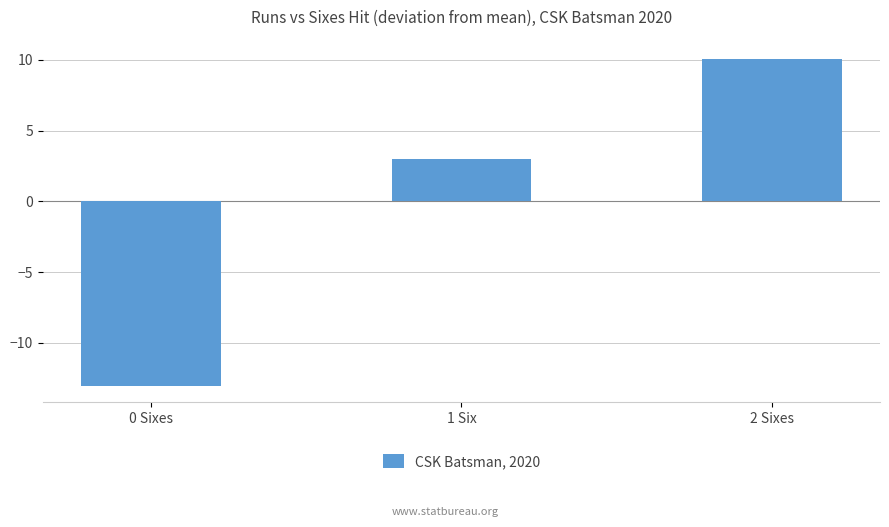

Where does the data first go above 2?

1 Six